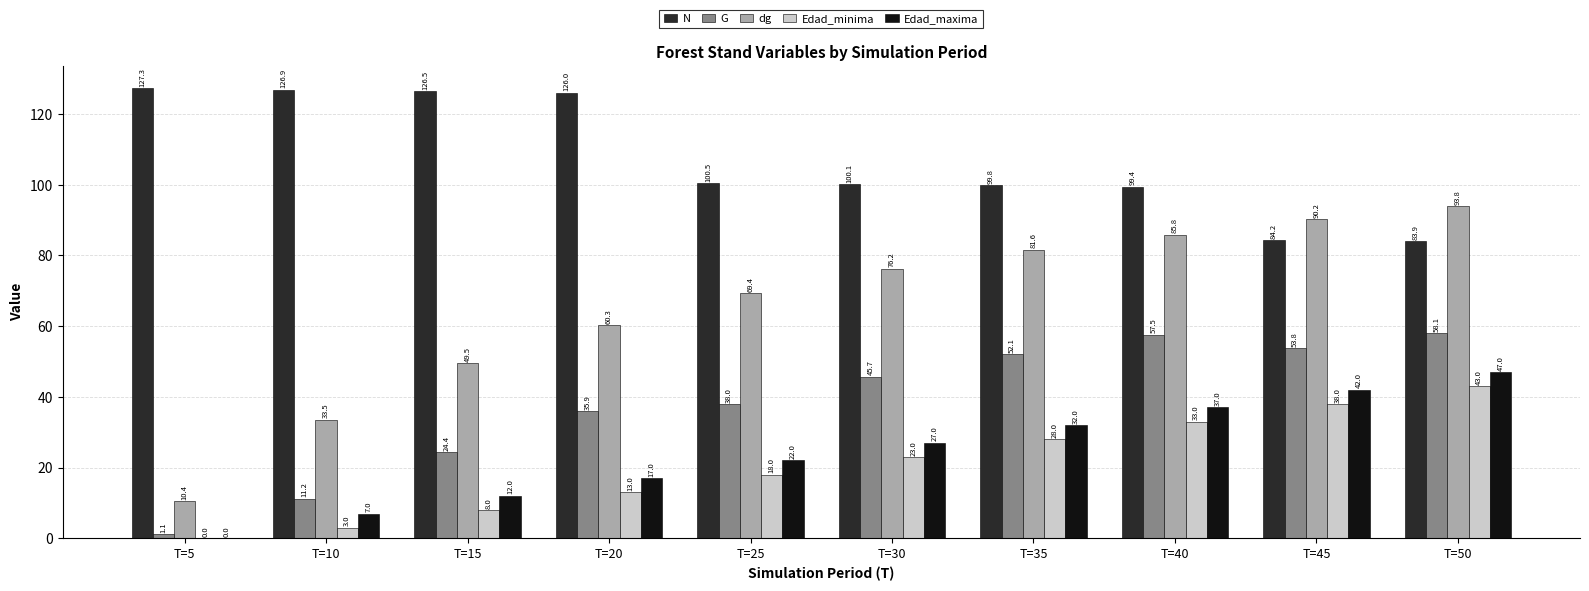

What is the total value across all series at T=5?

138.9